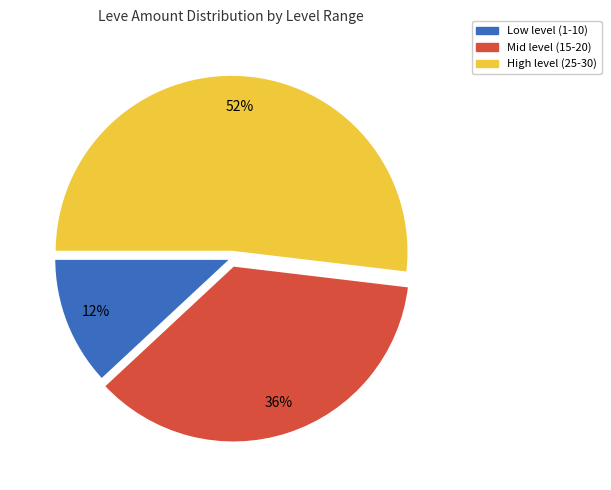

Does any single category account for the majority?

Yes